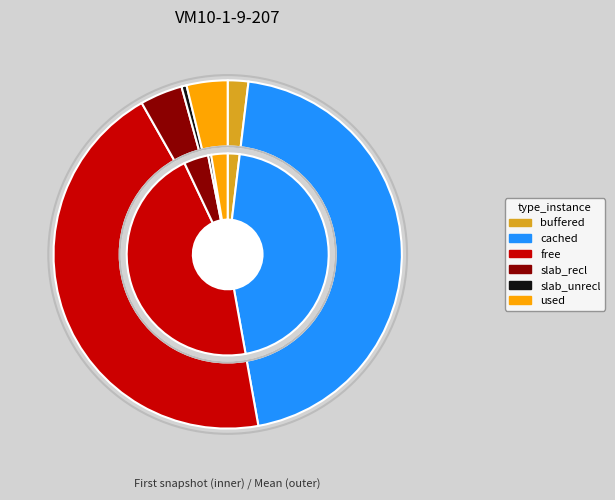

Is free the majority of the pie?

No